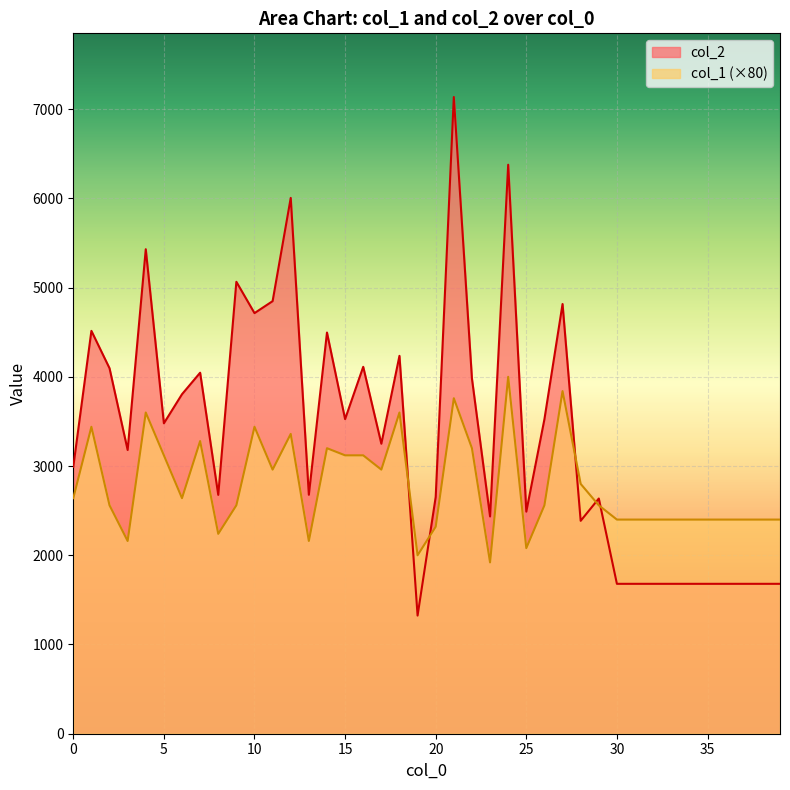

Is it true that col_2 equals 5065 at 9?

True